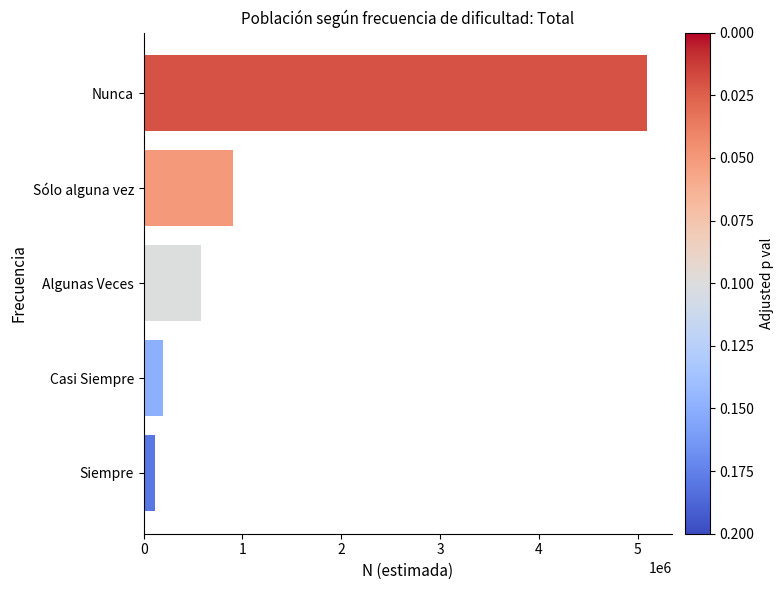

Which category has the lowest value across all series?

Siempre